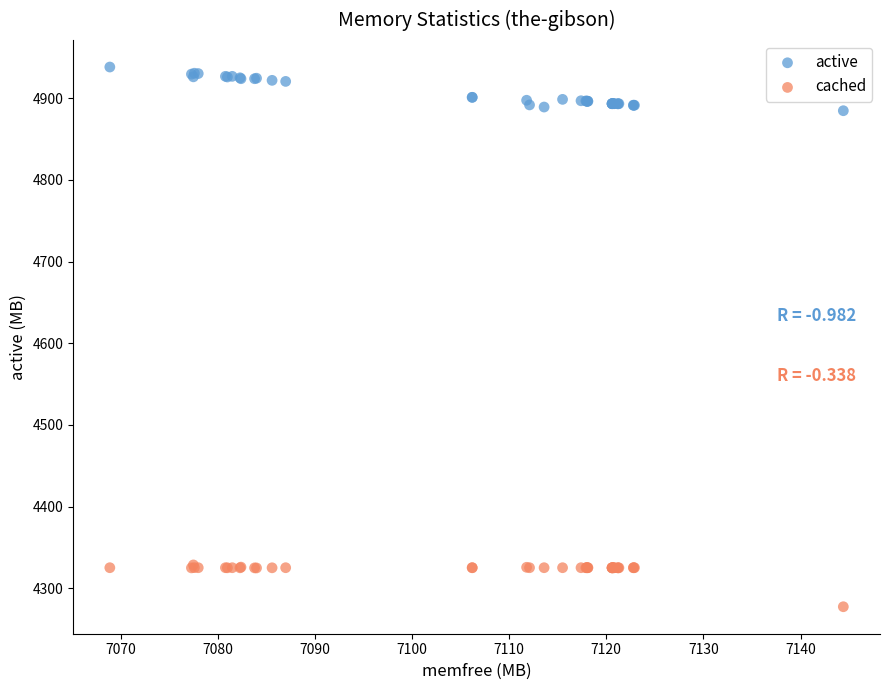

Which series contains the lowest Y value?

cached